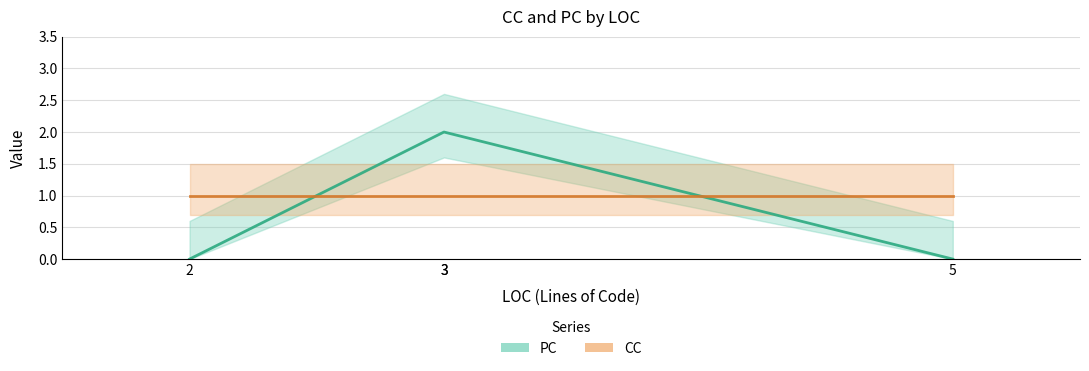

Which series has the largest range (max minus min)?

PC